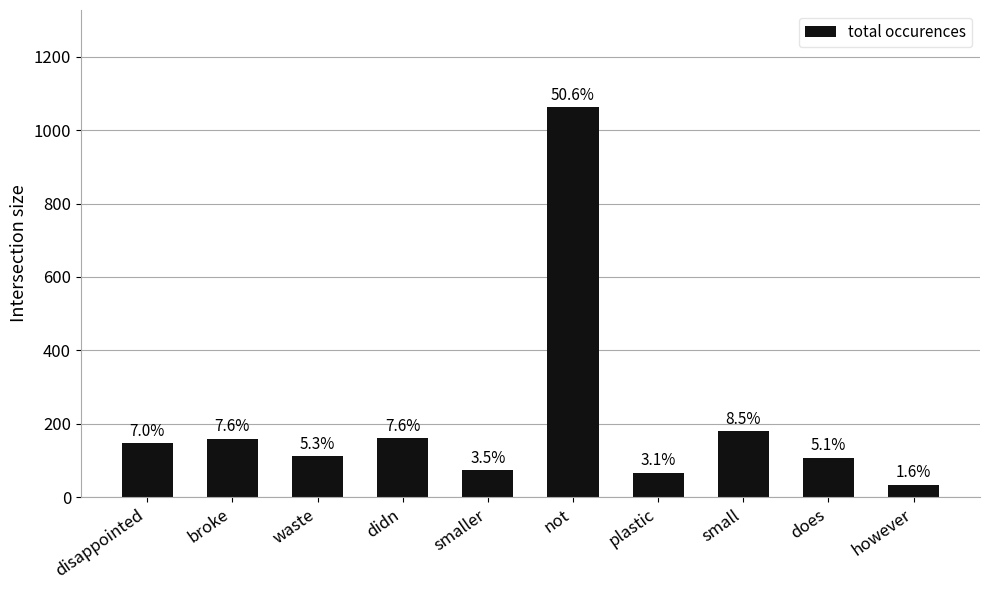

What is the ratio of the value at plastic to the value at didn?

0.4